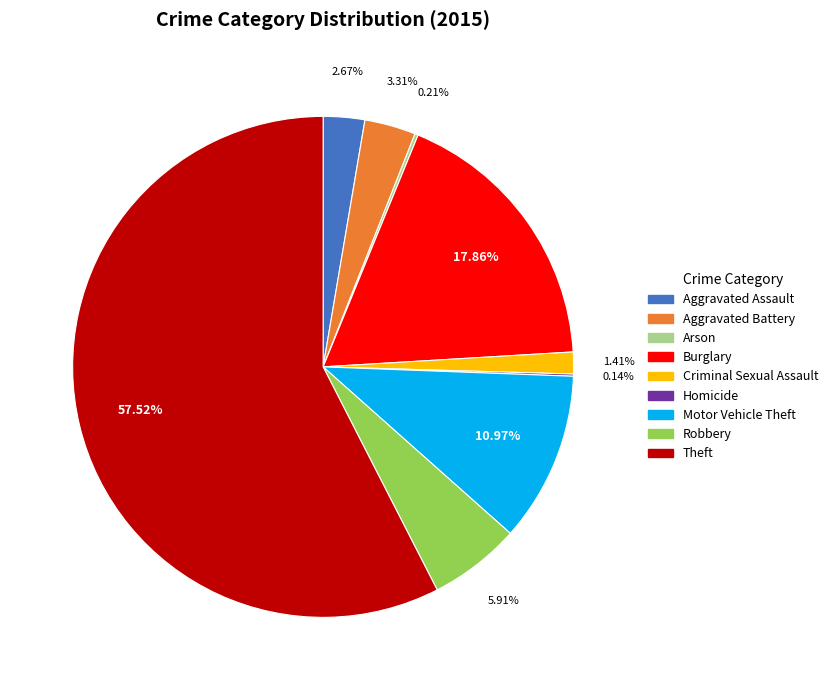

To the nearest percent, what is the combined percentage of Motor Vehicle Theft and Aggravated Battery?

14%